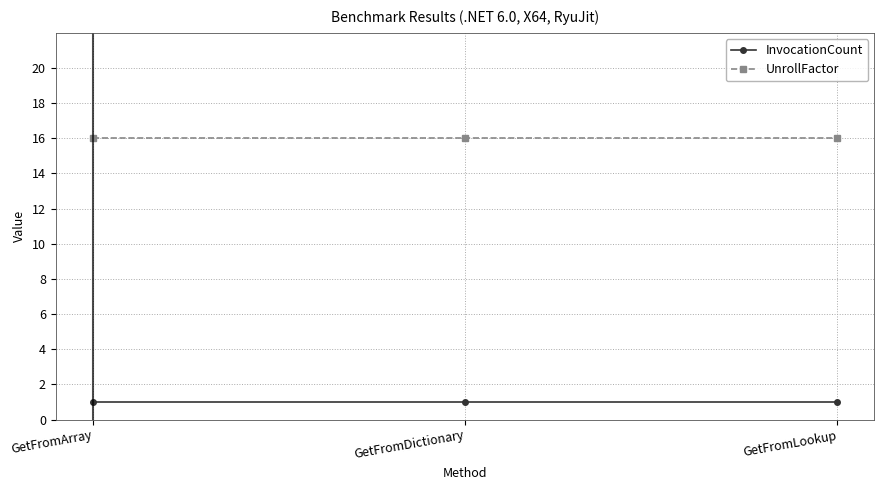

Is this an area chart (filled region under the line)?

No